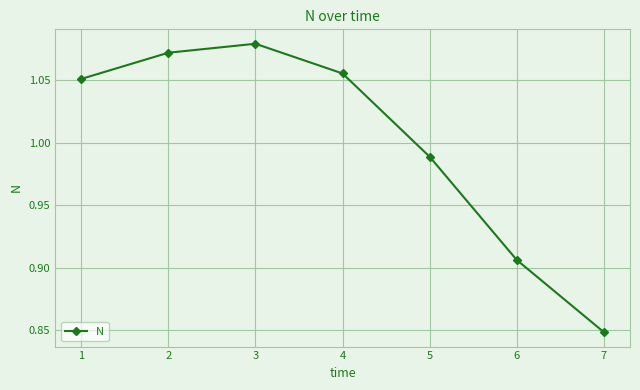

Which label corresponds to the largest value in the chart?

3